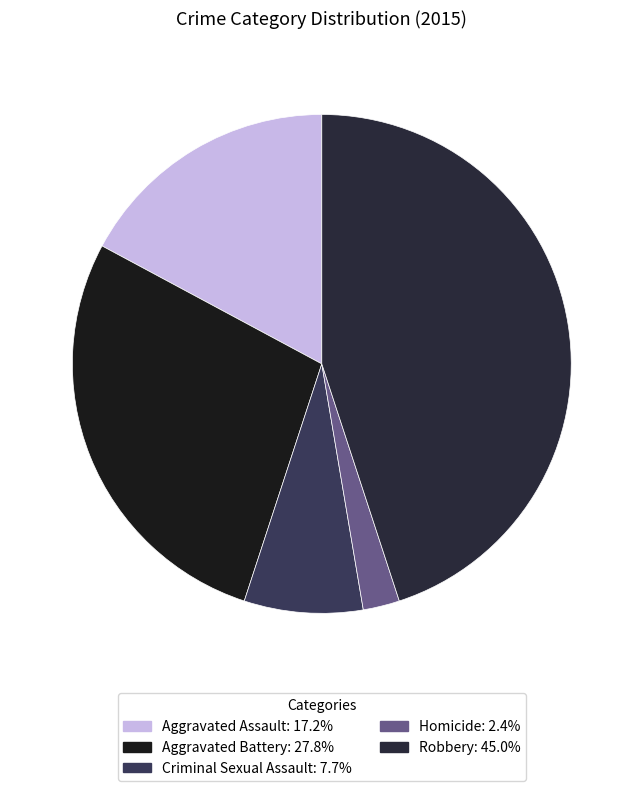

Count the number of slices in the pie.

5